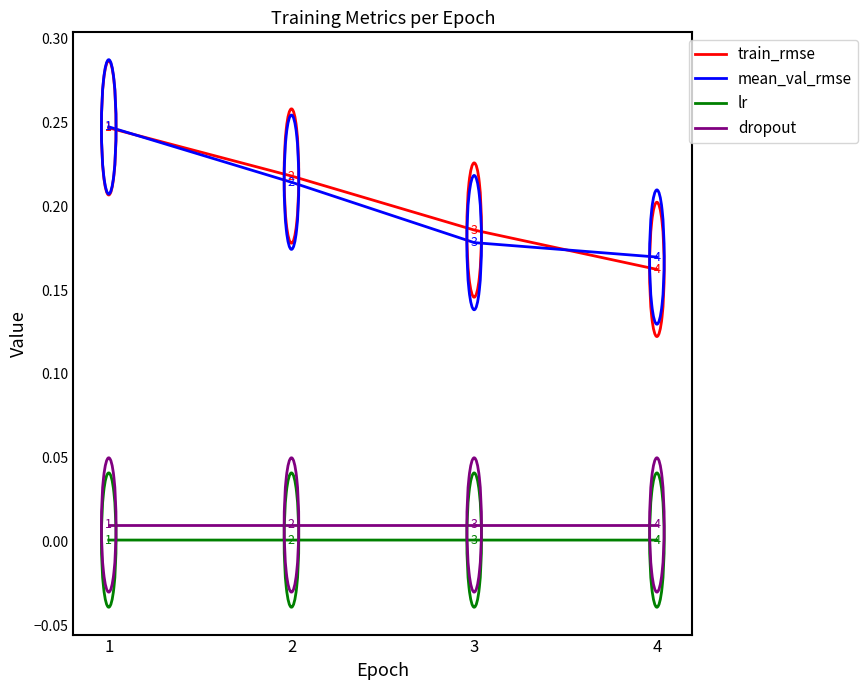

At which category is the sum across all series the highest?

1